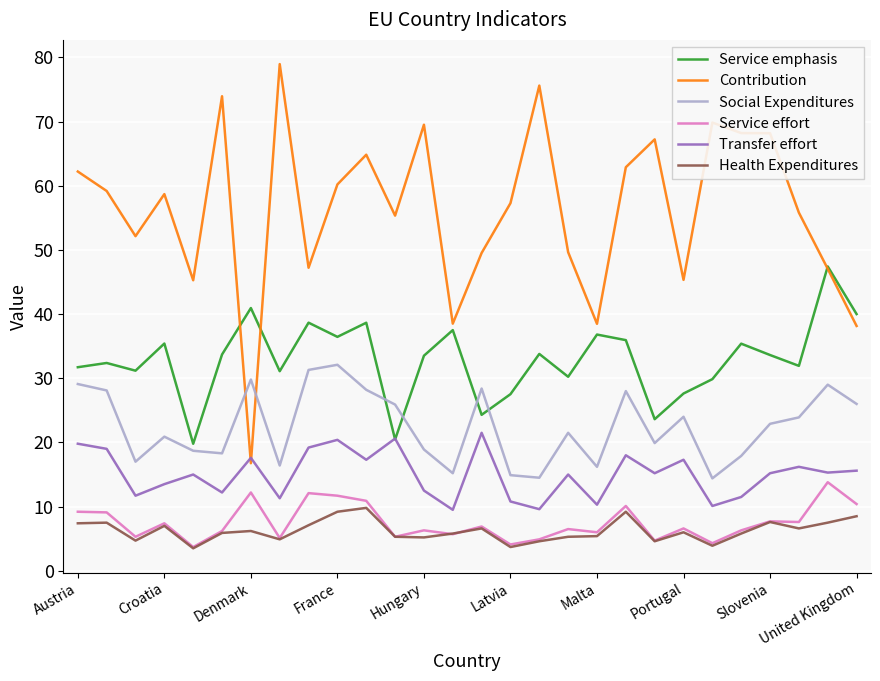

What is the average value of the Contribution series?

56.3